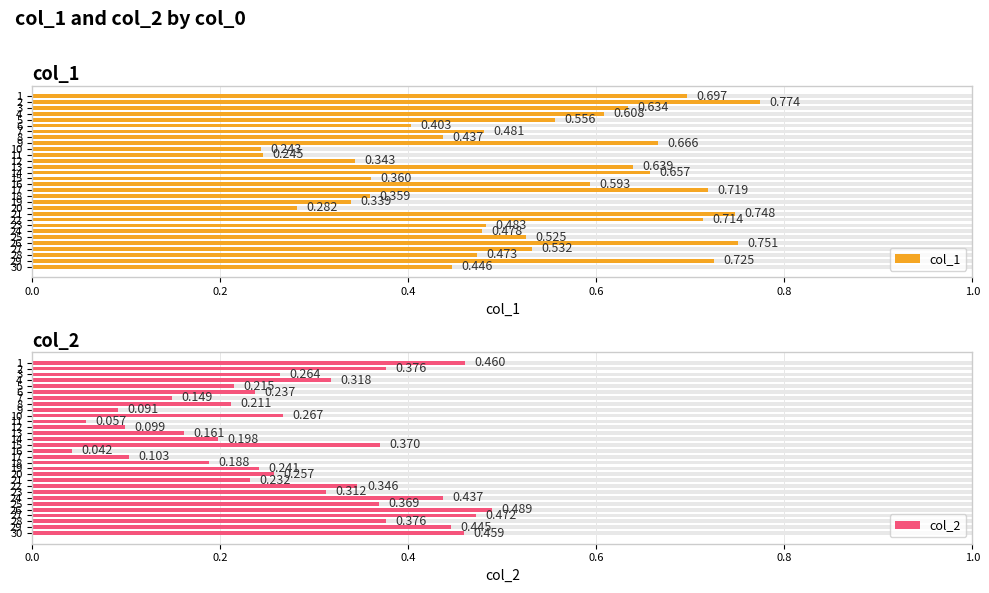

Which has a higher value, 19 or 8?

8